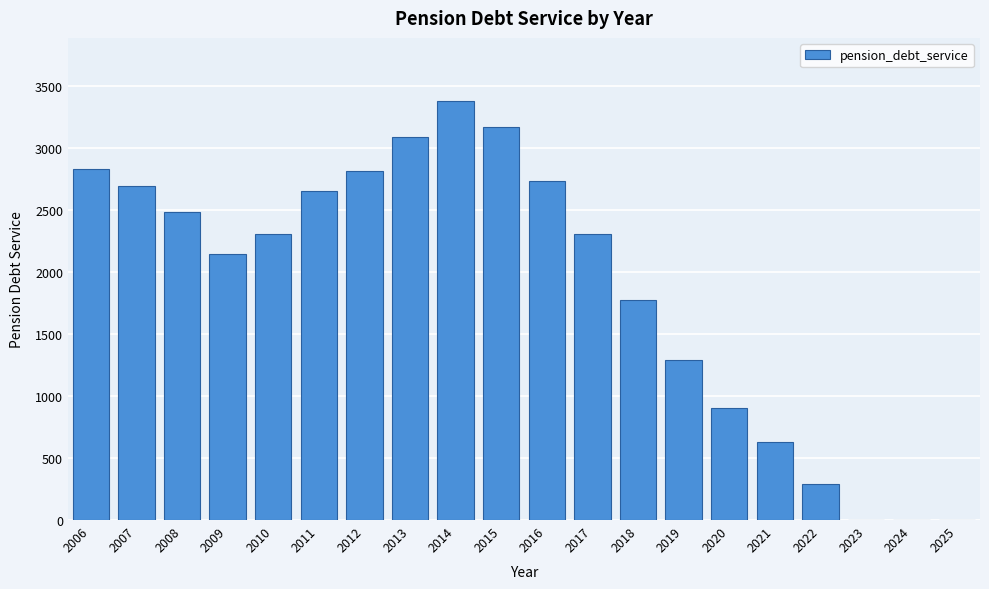

What is the ratio of the value at 2020 to the value at 2009?

0.4